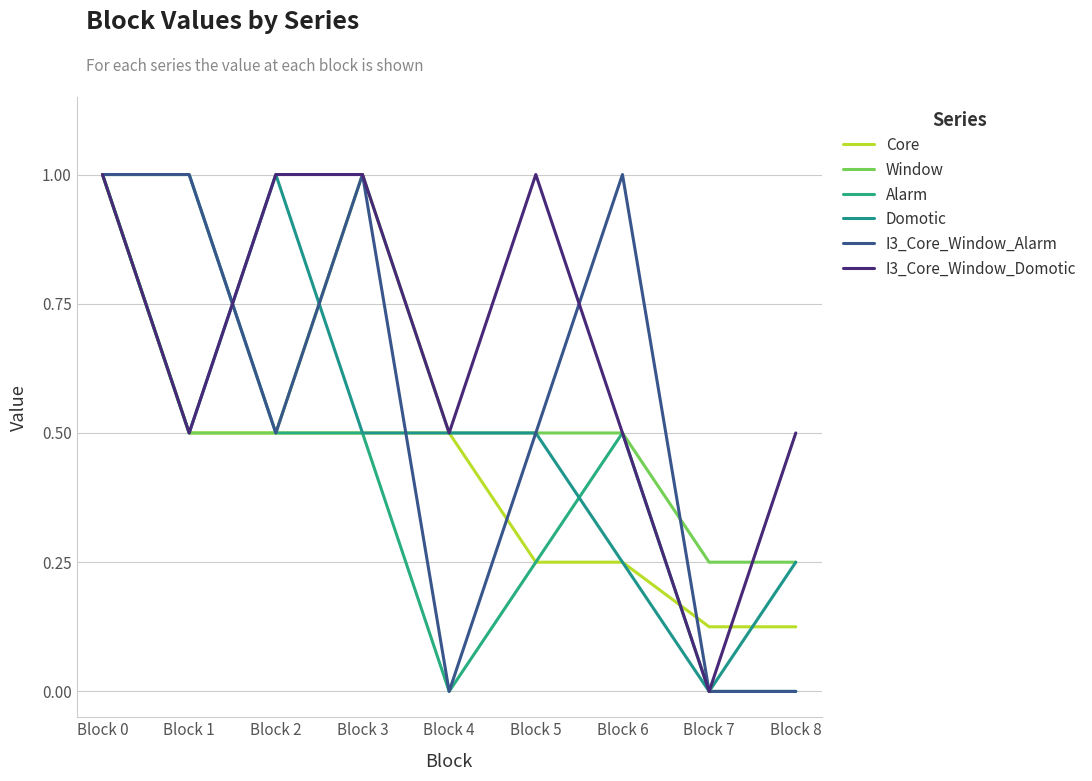

What is the sum of all Domotic values?

4.5